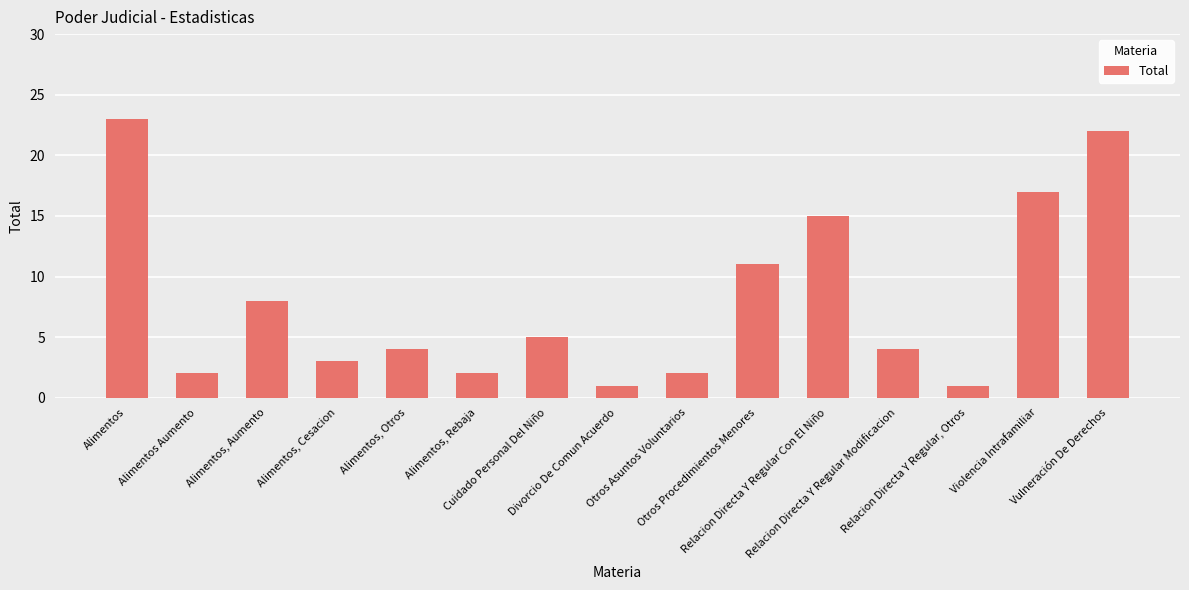

How many distinct data groups are displayed?

1